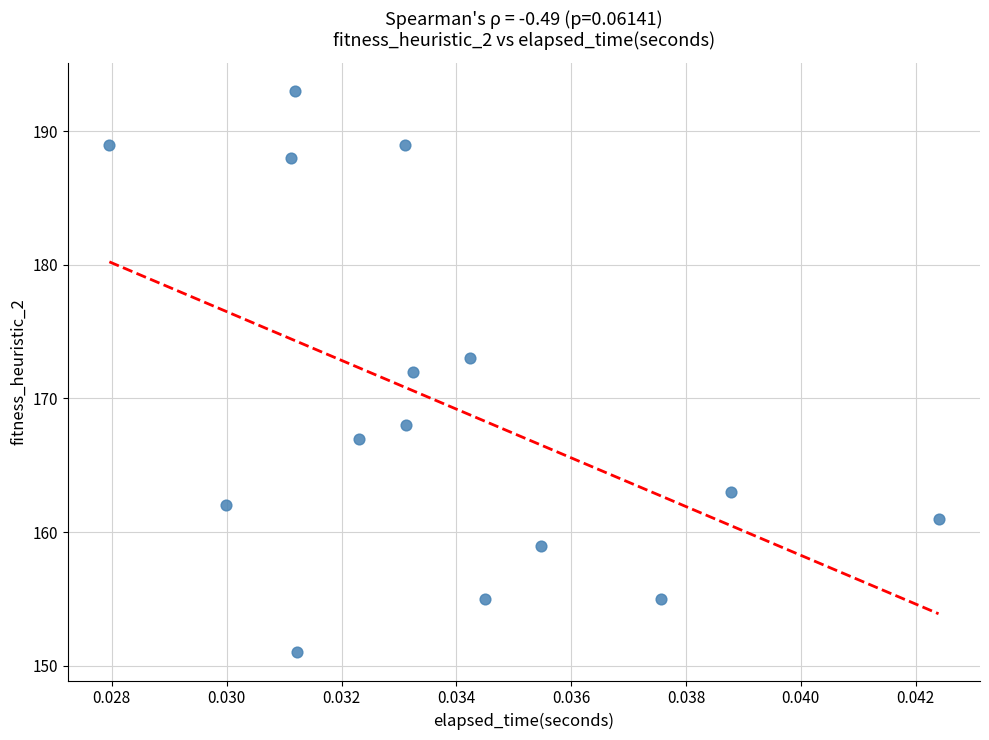

What is the range of Y values (max minus min)?

42